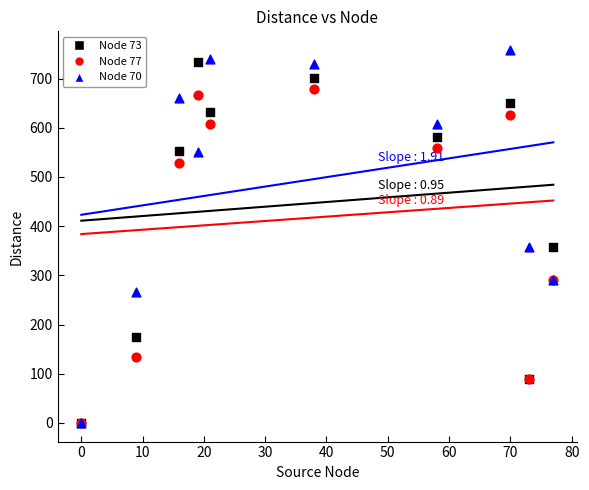

Which series has the widest spread of Y values?

Node 70